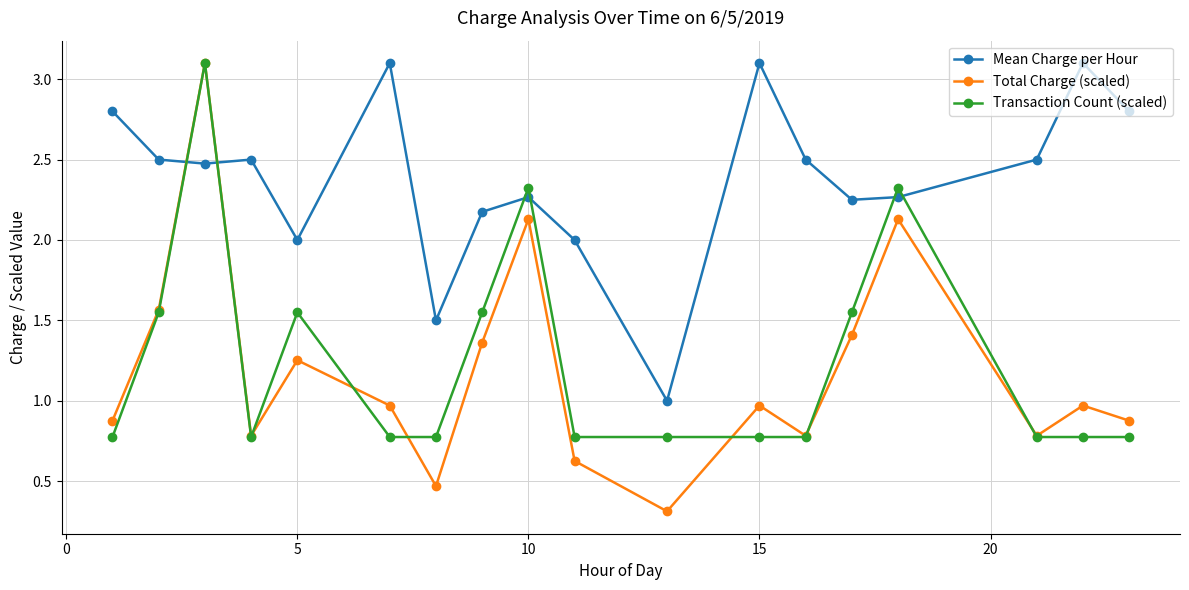

What is the value of the Transaction Count (scaled) point at the 1st from the left?

0.8